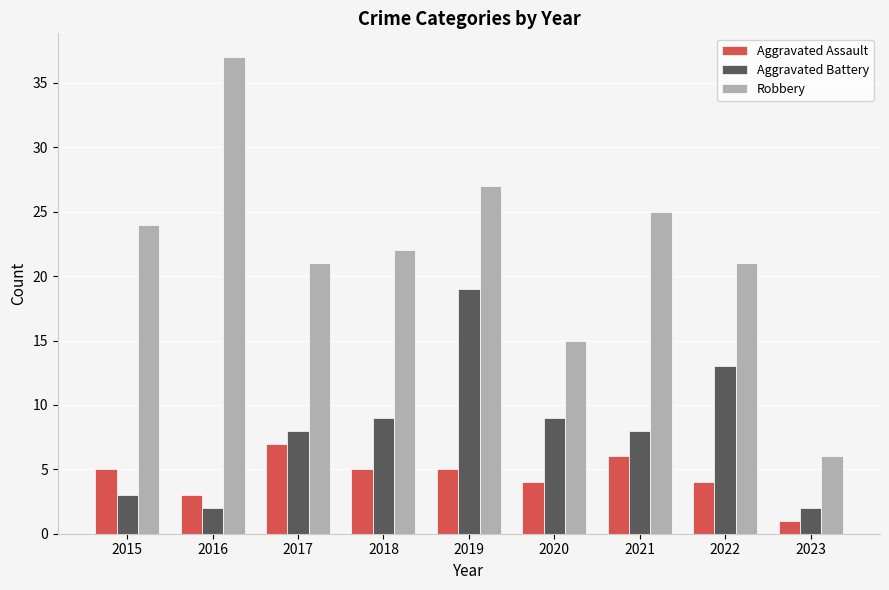

Reading right to left, list all the values displayed in this chart.

Aggravated Assault: 2023=1	2022=4	2021=6	2020=4	2019=5	2018=5	2017=7	2016=3	2015=5
Aggravated Battery: 2023=2	2022=13	2021=8	2020=9	2019=19	2018=9	2017=8	2016=2	2015=3
Robbery: 2023=6	2022=21	2021=25	2020=15	2019=27	2018=22	2017=21	2016=37	2015=24